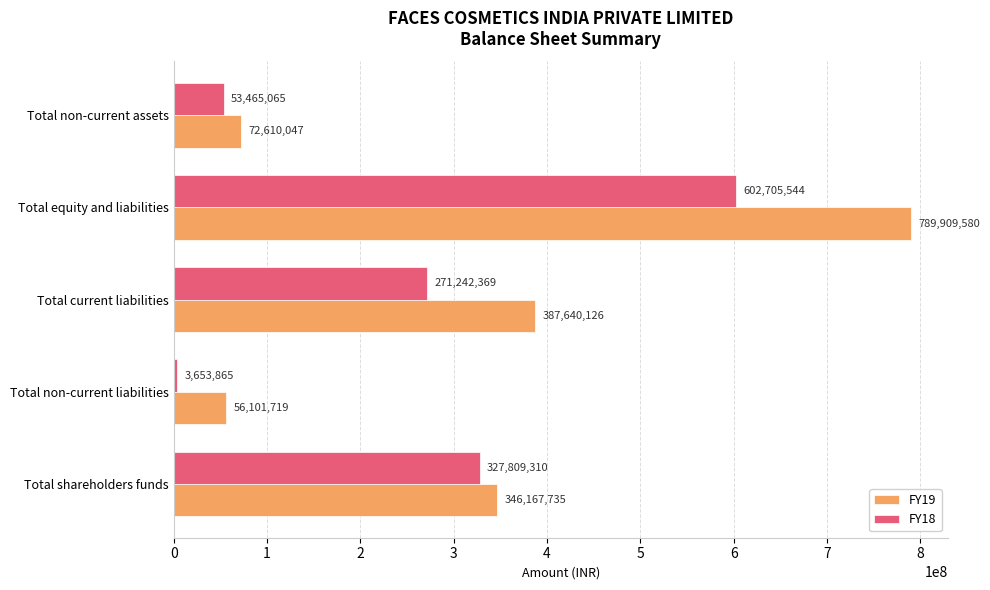

Which series has the largest range (max minus min)?

FY19